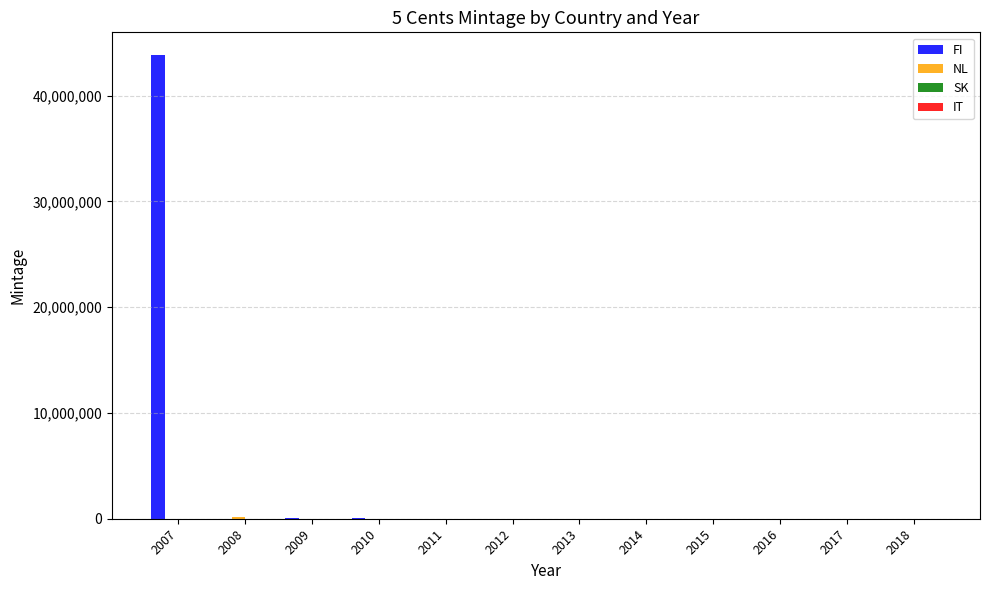

Which series has the largest total across all categories?

FI